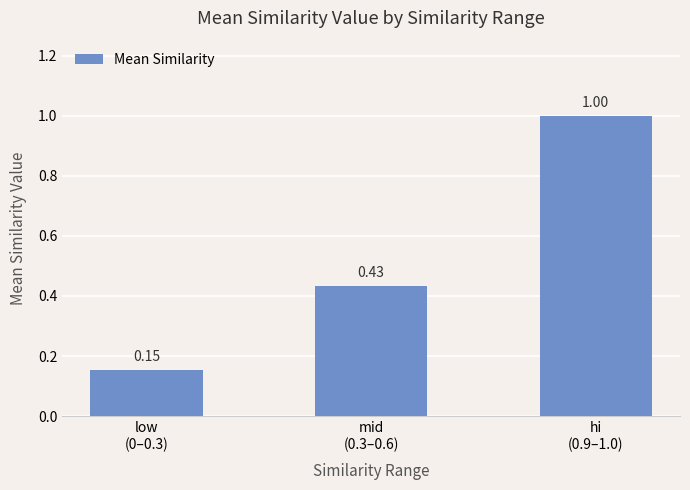

Count the values in the range 0 to 1.

3